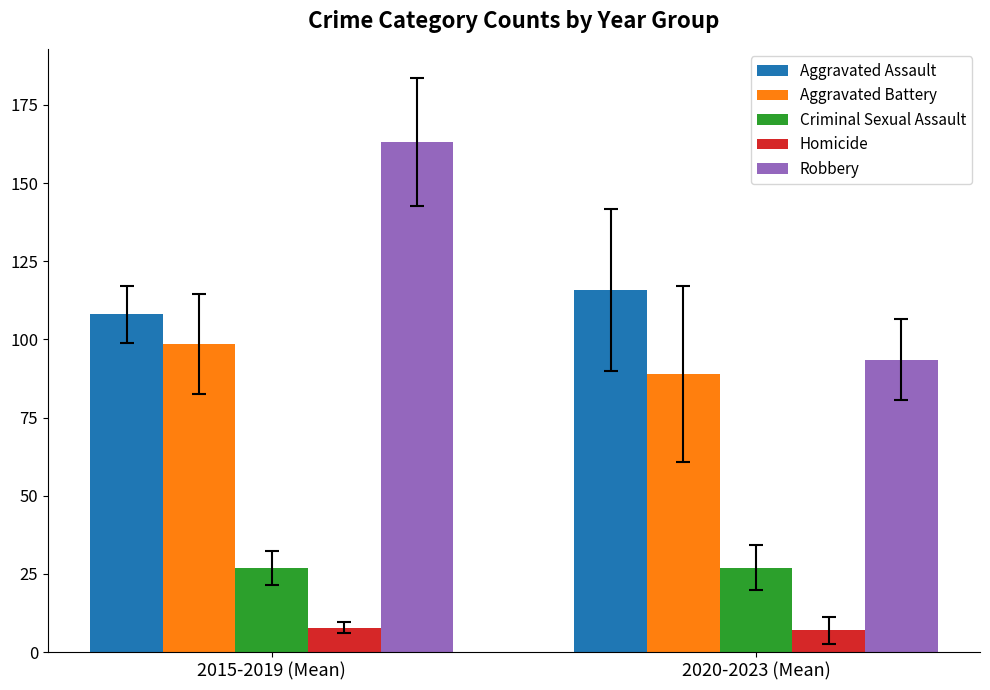

Reading right to left, transcribe all the data shown in this chart.

Aggravated Assault: 115.8	108.0
Aggravated Battery: 89.0	98.6
Criminal Sexual Assault: 27.0	27.0
Homicide: 7.0	7.8
Robbery: 93.5	163.2